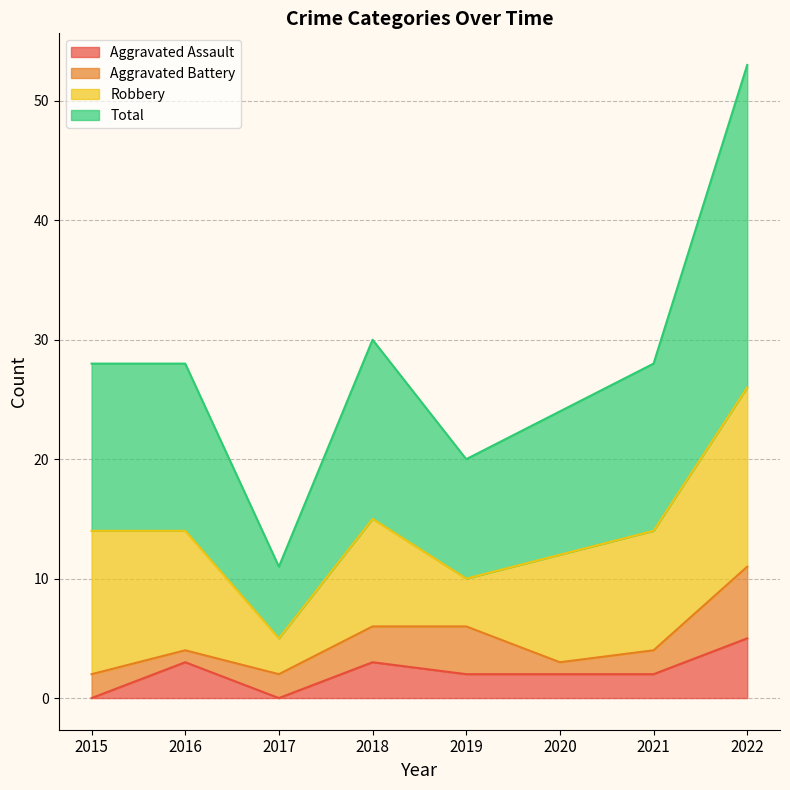

What are all the series names shown in the legend?

Aggravated Assault, Aggravated Battery, Robbery, Total